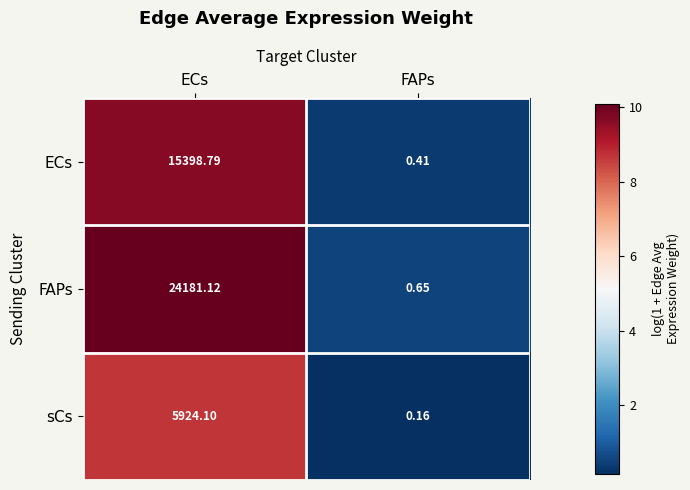

Rank the series by their average value, from lowest to highest.

sCs, ECs, FAPs